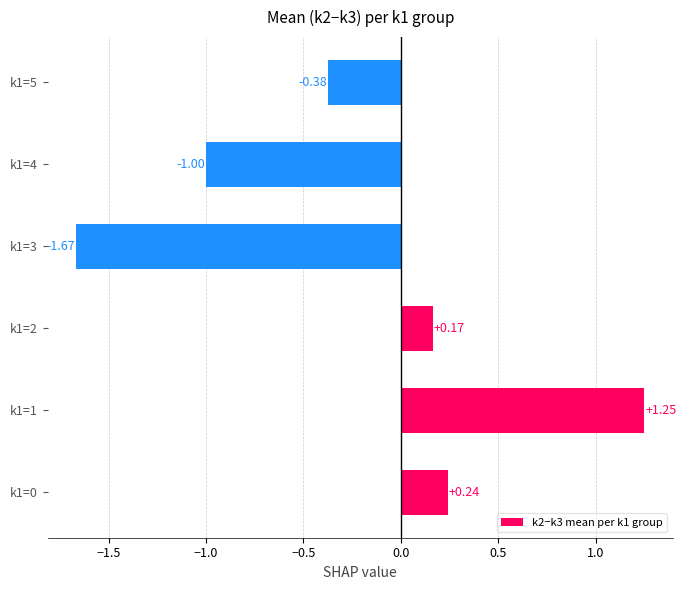

How many data points are less than 0?

3